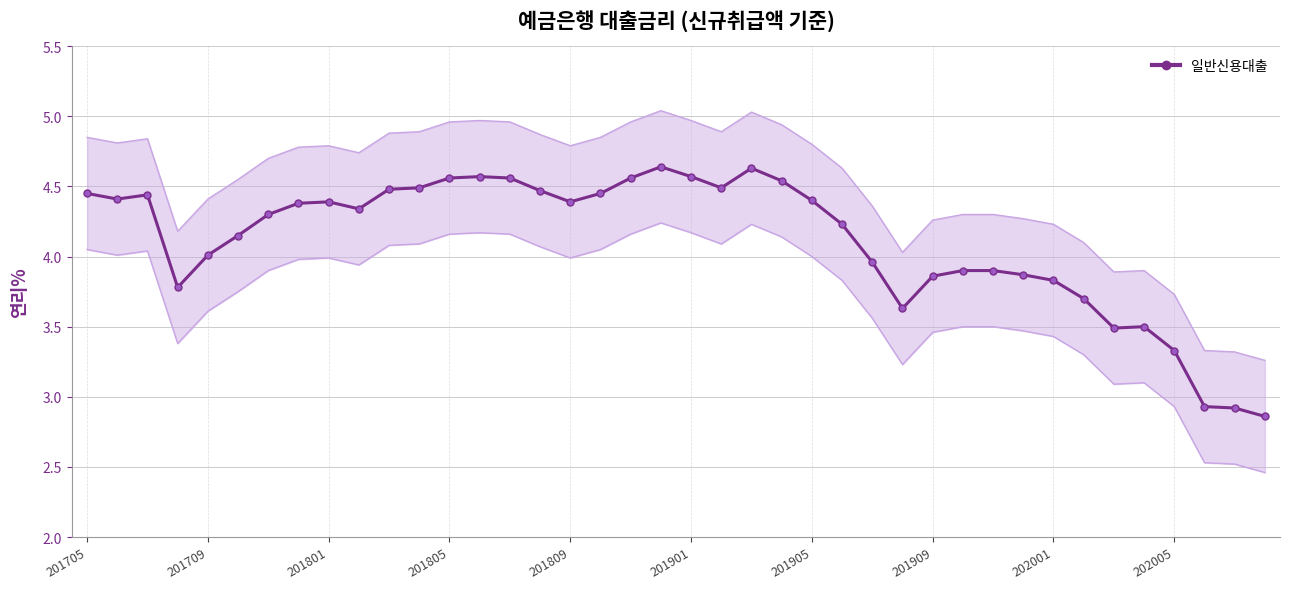

How many data points are above 4?

25